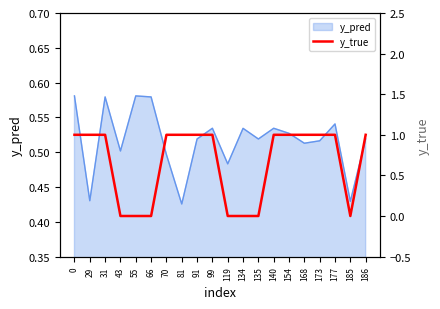

Reading left to right, what are all the values shown in this chart?

0=1	29=1	31=1	43=0	55=0	66=0	70=1	81=1	91=1	99=1	119=0	134=0	135=0	140=1	154=1	168=1	173=1	177=1	185=0	186=1